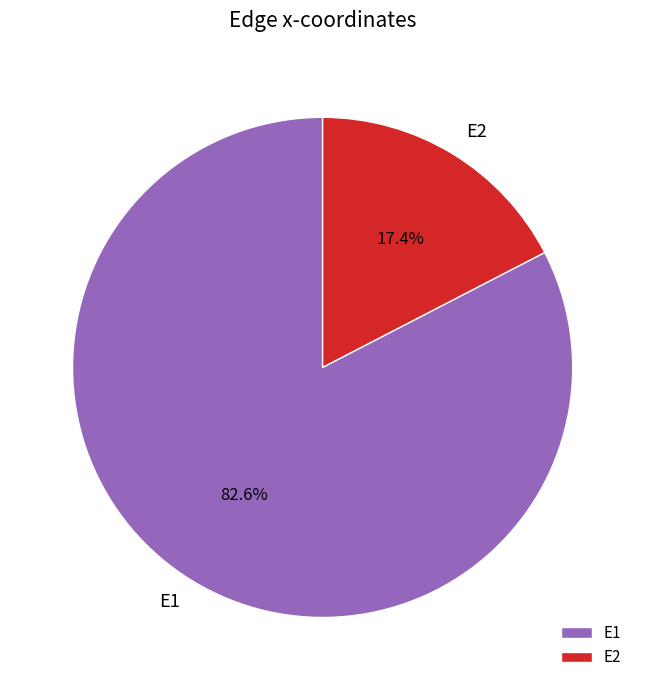

Does E1 account for over 50% of the chart?

Yes